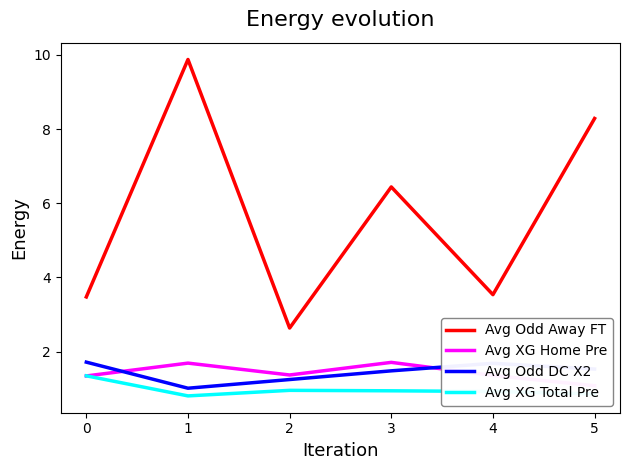

What is the value of the Avg XG Home Pre point at the 4th from the left?

1.7